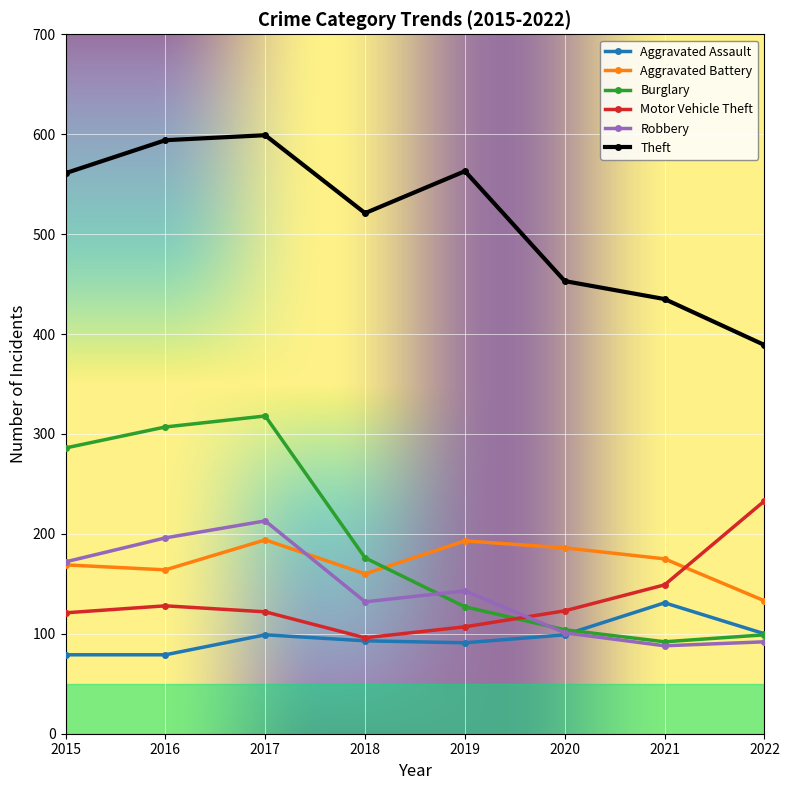

Is it true that Robbery equals 92 at 2022?

True